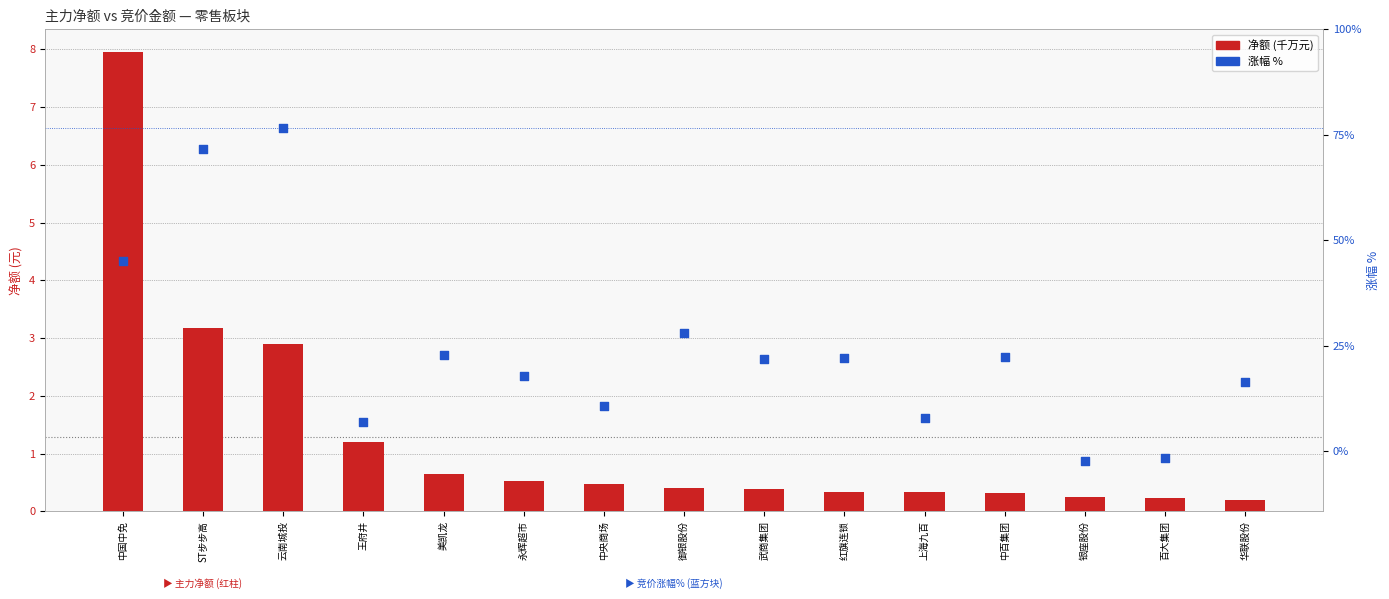

Which series has the largest total across all categories?

涨幅 %